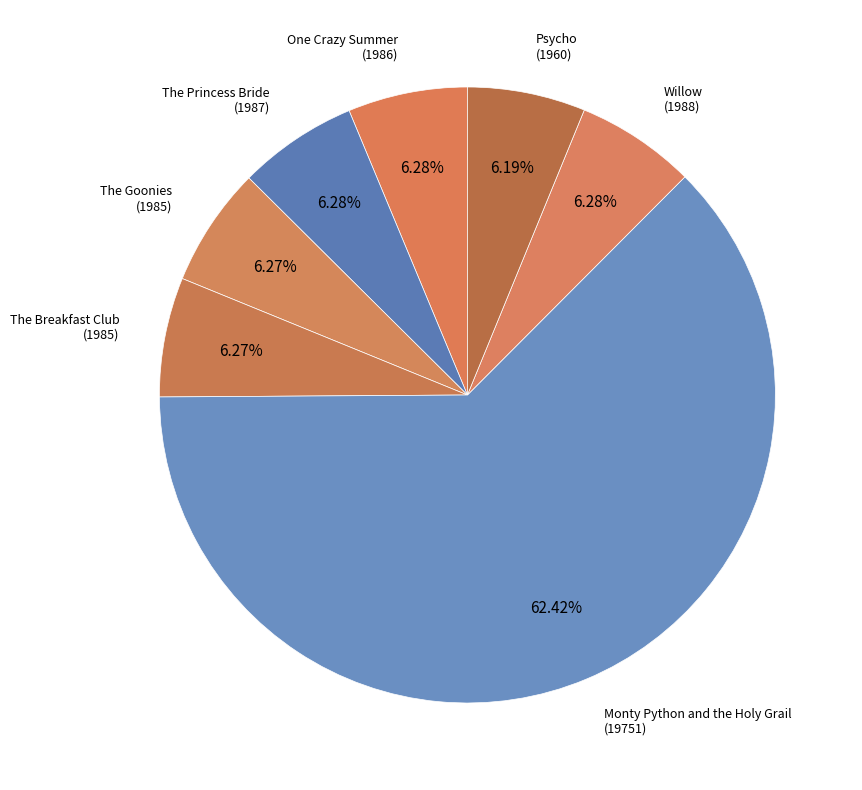

Which slice is the largest?

Monty Python and the Holy Grail